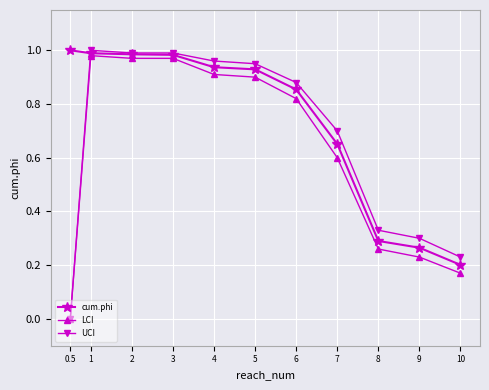

True or false: UCI has a value of 0.7 at 7.

True